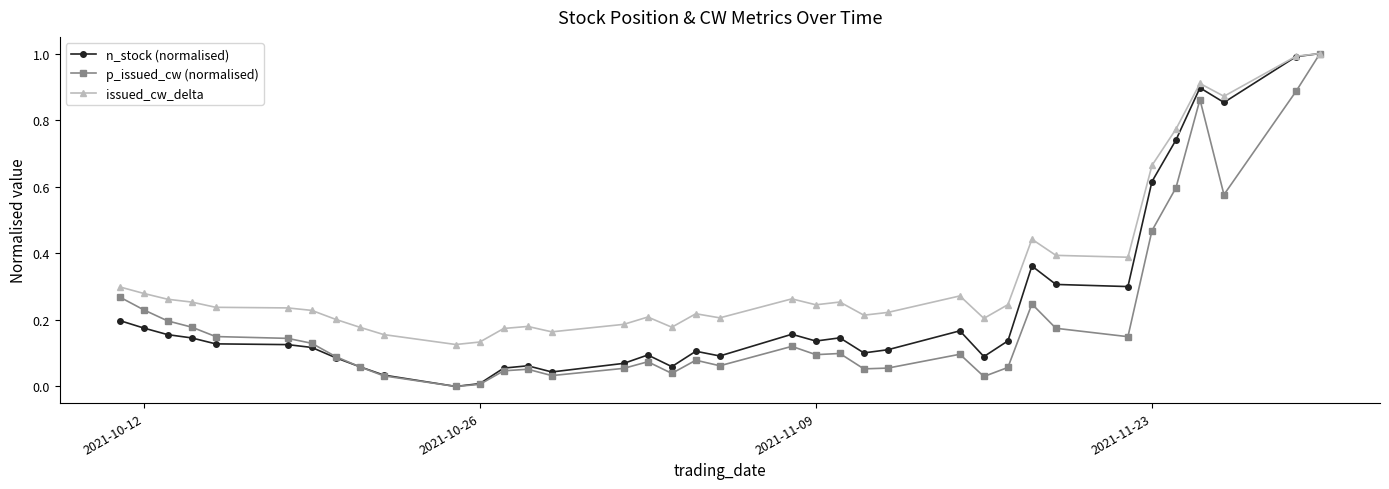

What are all the series names shown in the legend?

n_stock (normalised), p_issued_cw (normalised), issued_cw_delta